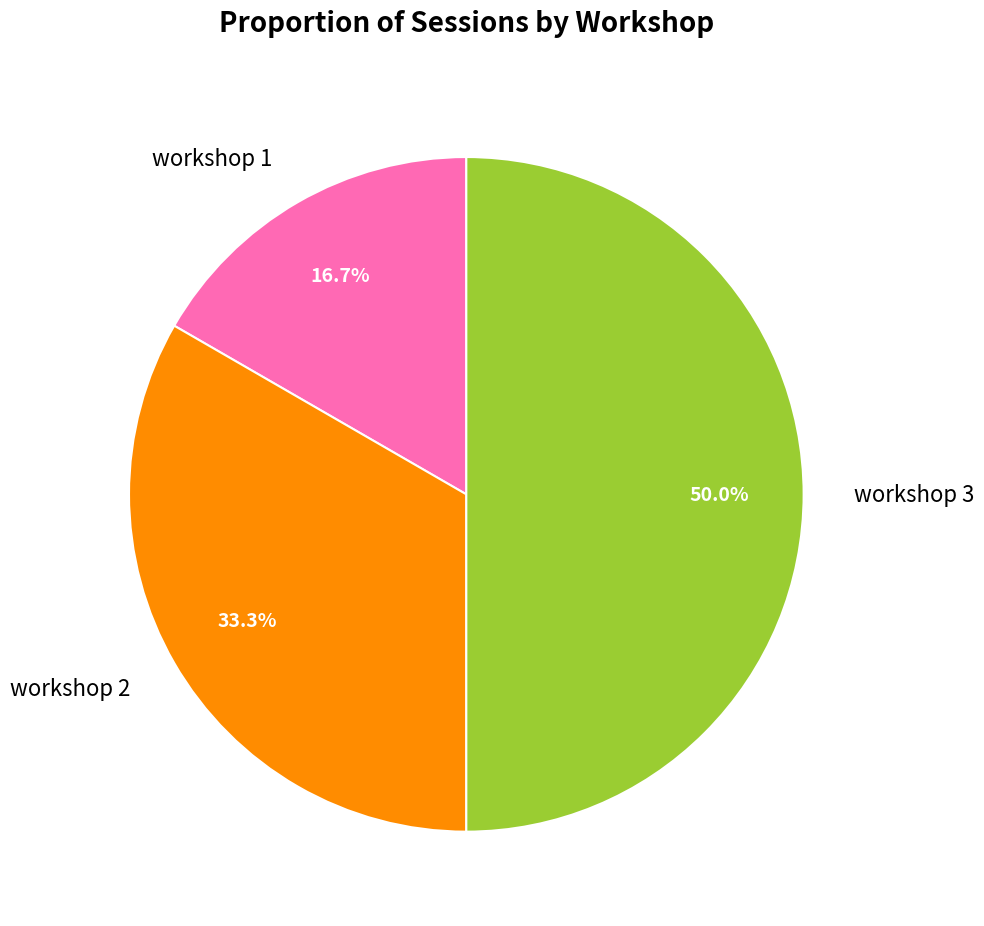

To the nearest percent, what portion does workshop 3 represent?

50%